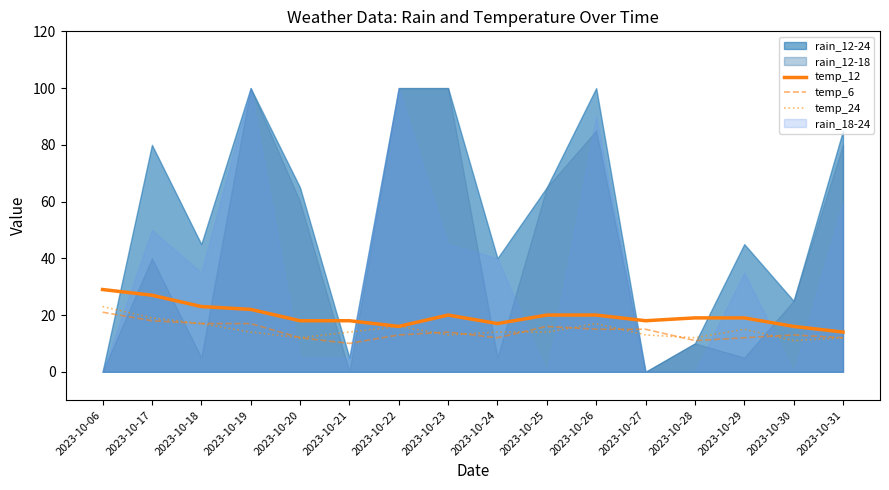

The value of temp_6 at 2023-10-20 is 12. True or false?

True